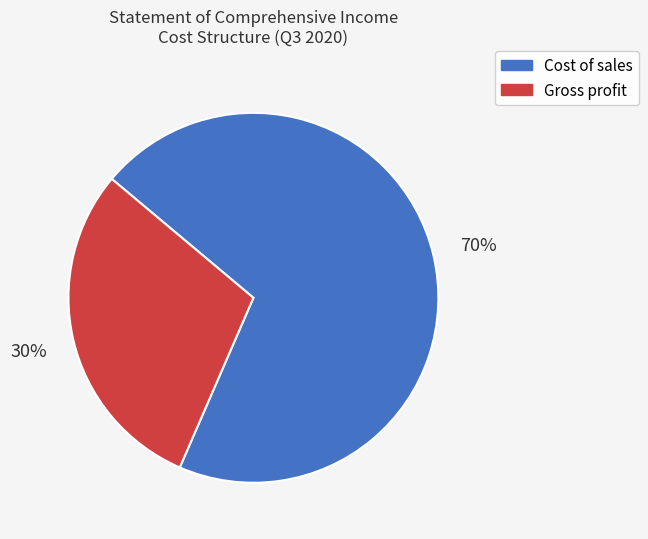

Does any single category account for the majority?

Yes